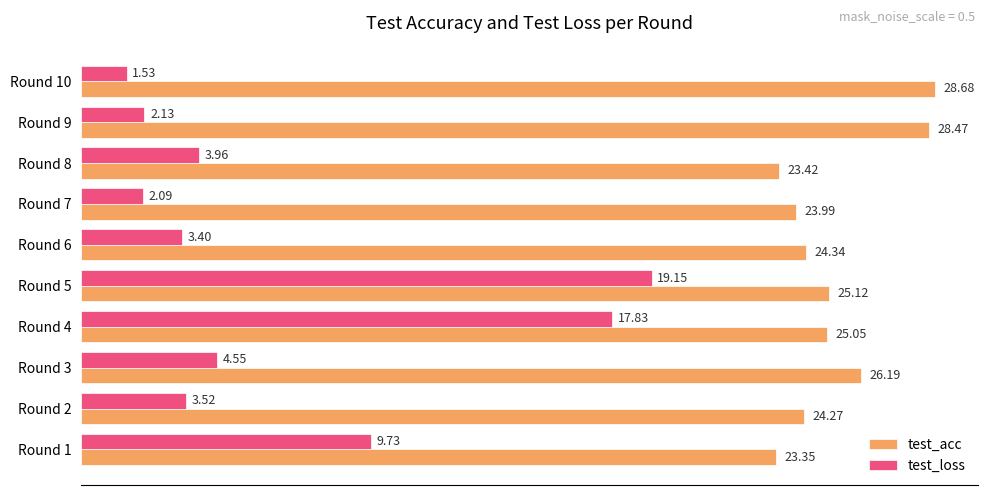

What is the spread (max minus min) of values at Round 8?

19.5